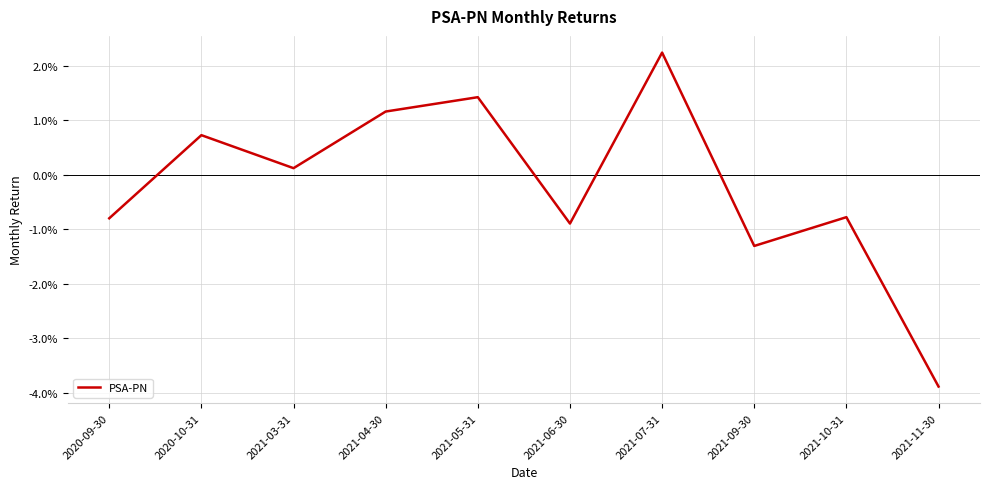

At which label does the data first exceed 0?

2020-10-31